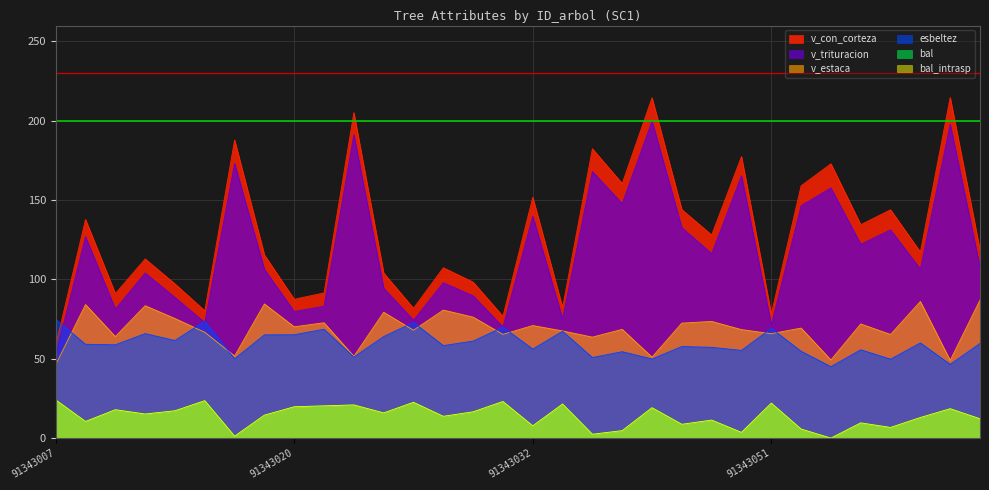

Reading left to right, extract all data points from this chart.

bal: 24.1	10.5	17.9	15.2	17.2	23.6	1.2	14.5	19.8	20.3	20.9	15.9	22.6	13.7	16.6	23.1	7.7	21.5	2.4	4.7	19.2	8.7	11.4	3.6	22.0	5.7	0.0	9.6	6.7	13.0	18.5	12.2
bal_intrasp: 24.1	10.5	17.9	15.2	17.2	23.6	1.2	14.5	19.8	20.3	20.9	15.9	22.6	13.7	16.6	23.1	7.7	21.5	2.4	4.7	19.2	8.7	11.4	3.6	22.0	5.7	0.0	9.6	6.7	13.0	18.5	12.2
esbeltez: 74.8	59.1	58.8	65.9	61.5	73.7	50.0	65.1	65.2	68.6	51.1	64.0	72.9	58.3	61.2	69.9	56.1	67.3	50.8	54.5	49.9	57.7	57.2	55.3	69.2	54.7	45.0	55.7	49.8	60.0	46.5	59.7
v_con_corteza: 58.5	137.8	91.1	112.9	97.2	80.3	187.8	115.4	87.5	91.5	205.1	104.0	81.8	107.4	98.3	76.8	151.8	82.3	182.4	160.5	214.4	144.0	128.0	177.4	78.3	159.0	172.9	134.5	143.9	117.3	214.7	118.5
v_estaca: 46.3	84.2	64.0	83.5	75.4	66.7	51.8	84.6	70.2	72.7	51.6	79.3	68.0	80.7	76.2	65.4	70.9	67.6	63.6	68.5	51.0	72.5	73.5	68.4	65.8	69.4	49.3	72.0	65.3	86.1	49.0	87.0
v_trituracion: 52.2	126.9	81.3	104.0	88.6	72.9	173.0	106.3	79.8	83.1	191.1	94.5	74.3	97.9	89.7	70.0	139.8	75.1	168.0	147.8	199.8	132.7	116.2	165.3	71.4	146.5	157.7	122.2	131.2	106.5	197.8	107.6